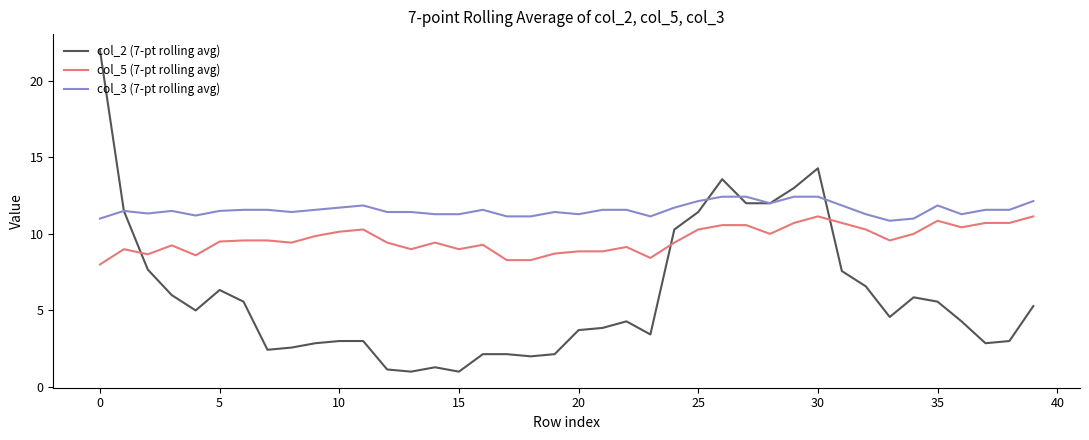

Which series has the largest total across all categories?

col_3 (7-pt rolling avg)